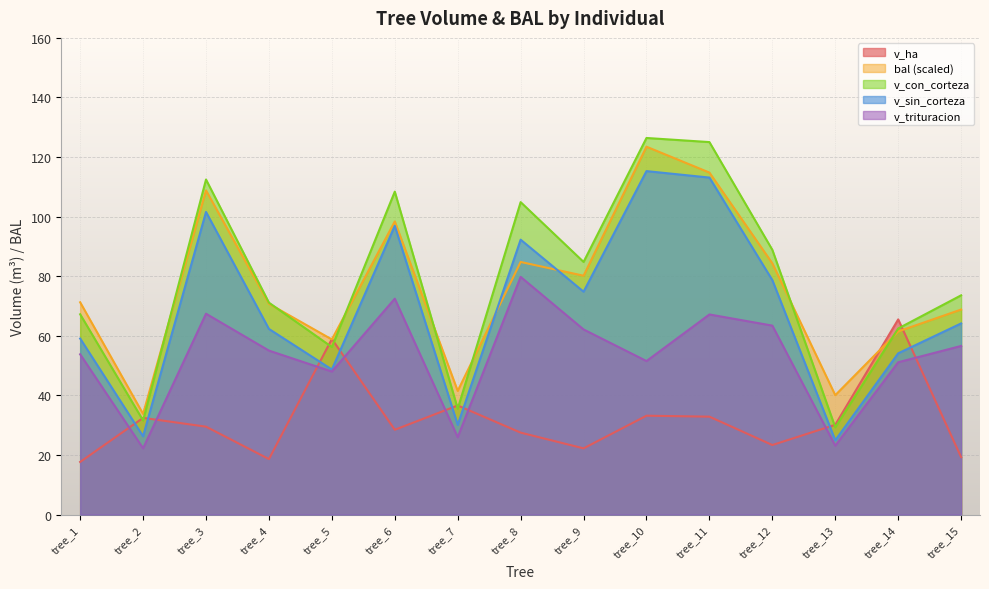

Which series has the widest spread of values?

v_con_corteza